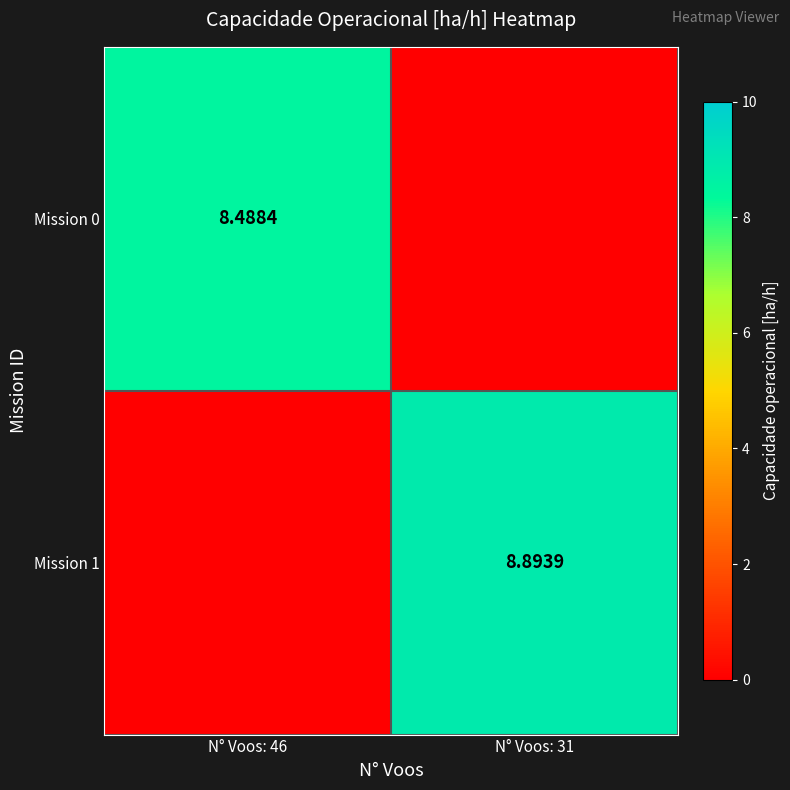

At which category is the sum across all series the highest?

N° Voos: 31